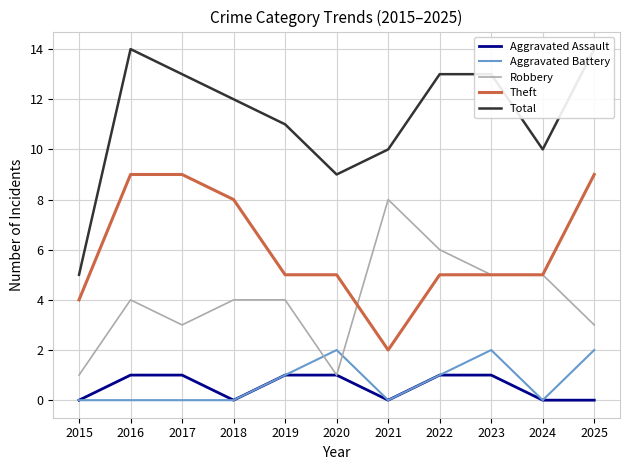

How many data points in Aggravated Battery are above 0?

5